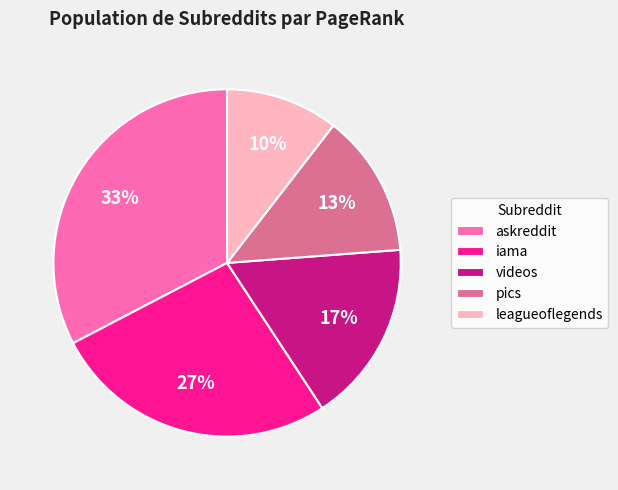

To the nearest percent, what is the difference between the iama and videos slice percentages?

10%